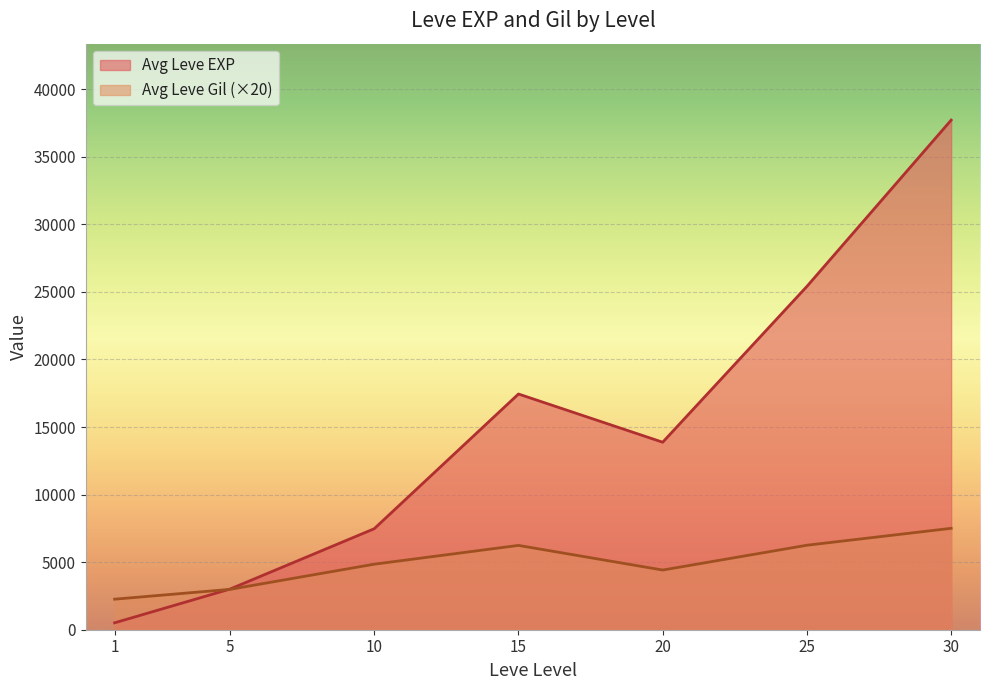

Rank the series by their average value, from lowest to highest.

Avg Leve Gil (×20), Avg Leve EXP